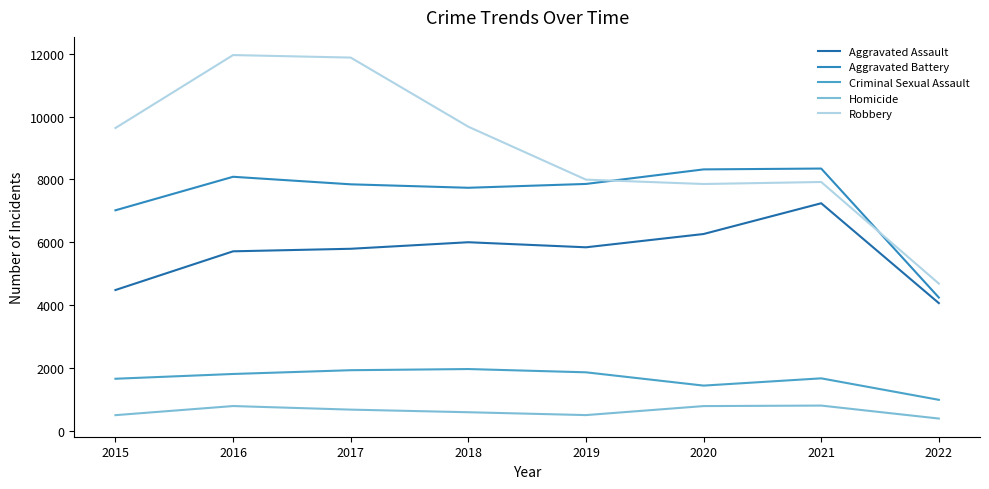

True or false: Homicide and Aggravated Battery cross at least once.

False